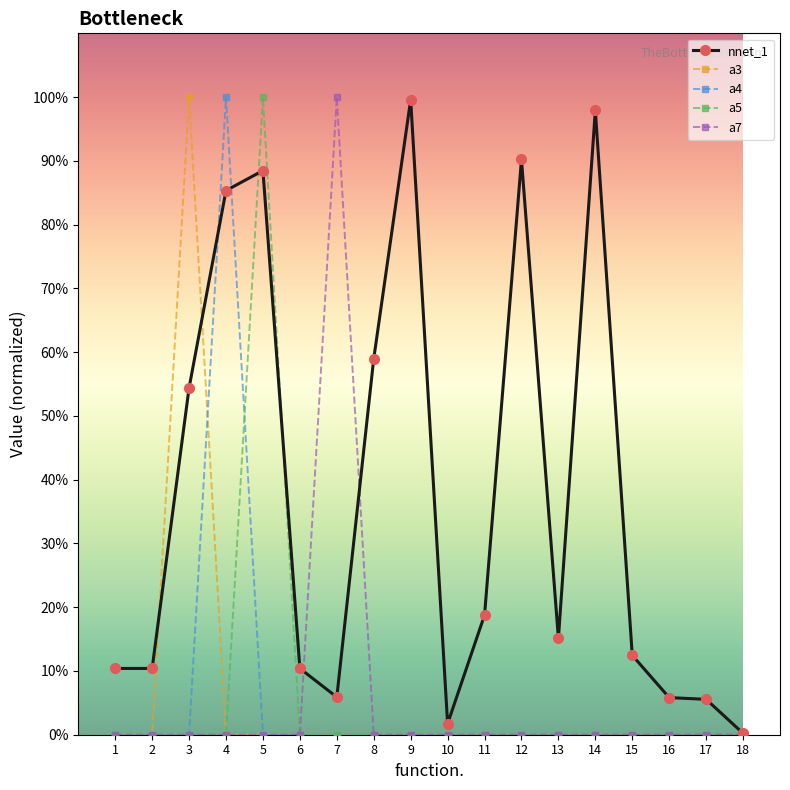

Reading left to right, transcribe all the data shown in this chart.

nnet_1: 0.1	0.1	0.5	0.9	0.9	0.1	0.1	0.6	1.0	0.0	0.2	0.9	0.2	1.0	0.1	0.1	0.1	0.0
a3: 0.0	0.0	1.0	0.0	0.0	0.0	0.0	0.0	0.0	0.0	0.0	0.0	0.0	0.0	0.0	0.0	0.0	0.0
a4: 0.0	0.0	0.0	1.0	0.0	0.0	0.0	0.0	0.0	0.0	0.0	0.0	0.0	0.0	0.0	0.0	0.0	0.0
a5: 0.0	0.0	0.0	0.0	1.0	0.0	0.0	0.0	0.0	0.0	0.0	0.0	0.0	0.0	0.0	0.0	0.0	0.0
a7: 0.0	0.0	0.0	0.0	0.0	0.0	1.0	0.0	0.0	0.0	0.0	0.0	0.0	0.0	0.0	0.0	0.0	0.0